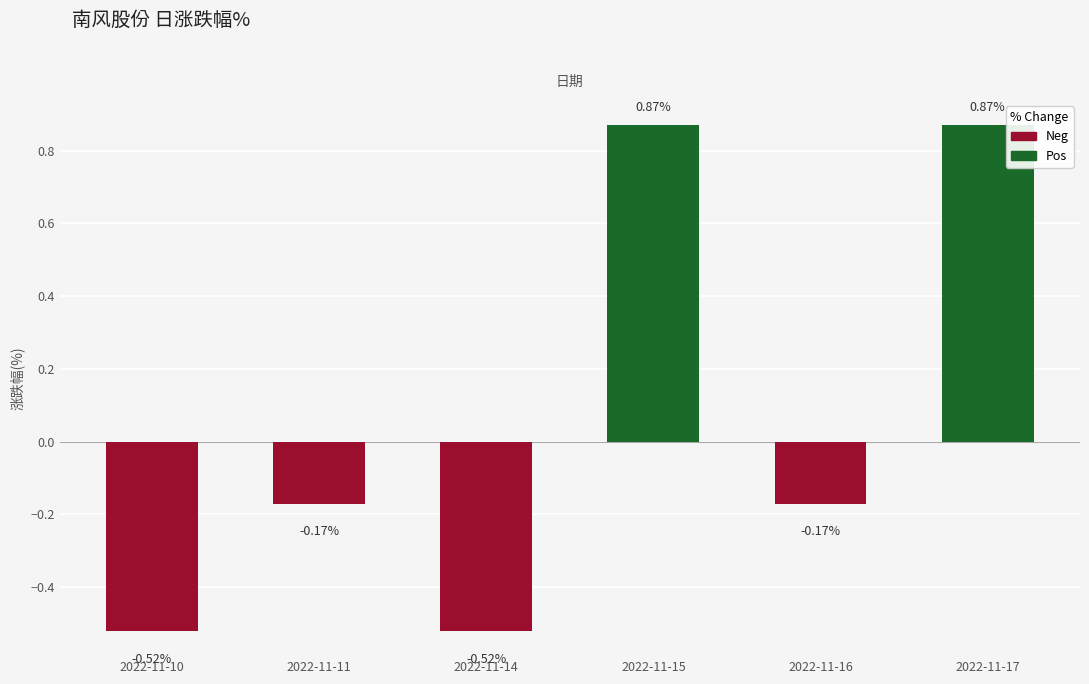

What is the sum of all values?

0.4